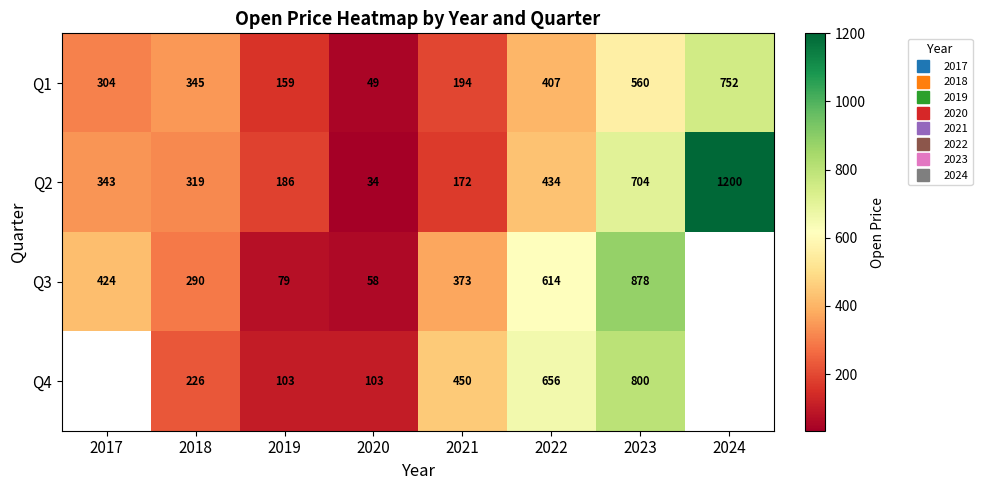

At which label does Q1 reach its minimum?

2020